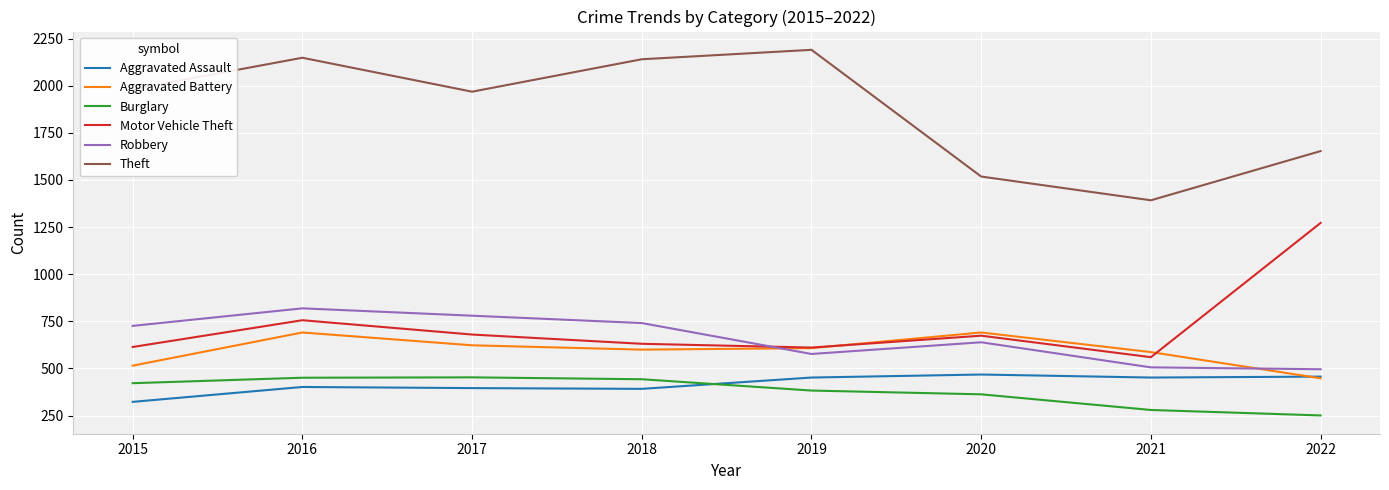

The Theft series shows 2148 at 2016. True or false?

True